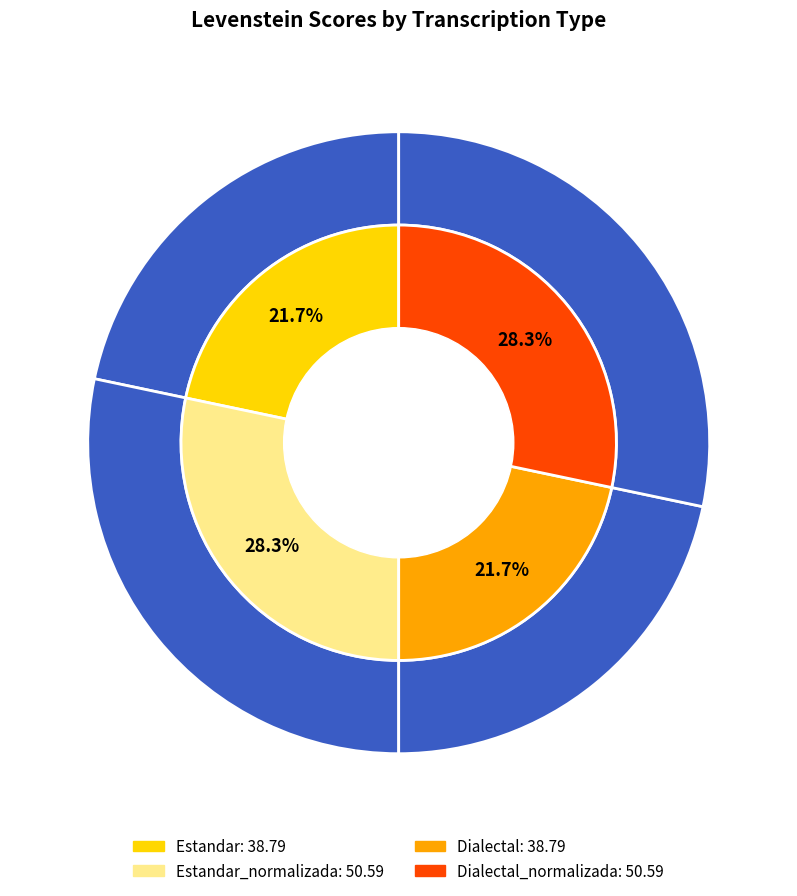

To the nearest percent, what portion does Estandar_normalizada represent?

28%